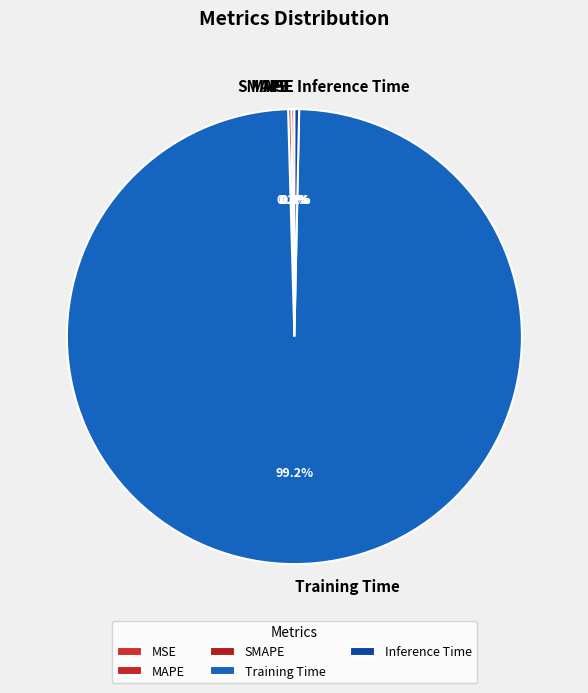

What percentage is NOT represented by Inference Time?

99.7%